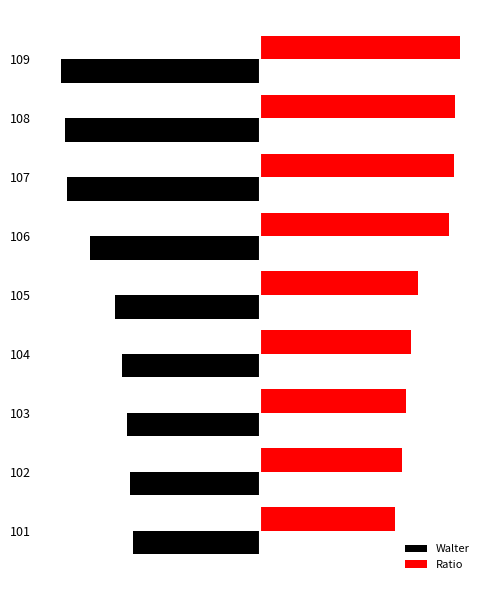

What are all the series names shown in the legend?

Walter, Ratio